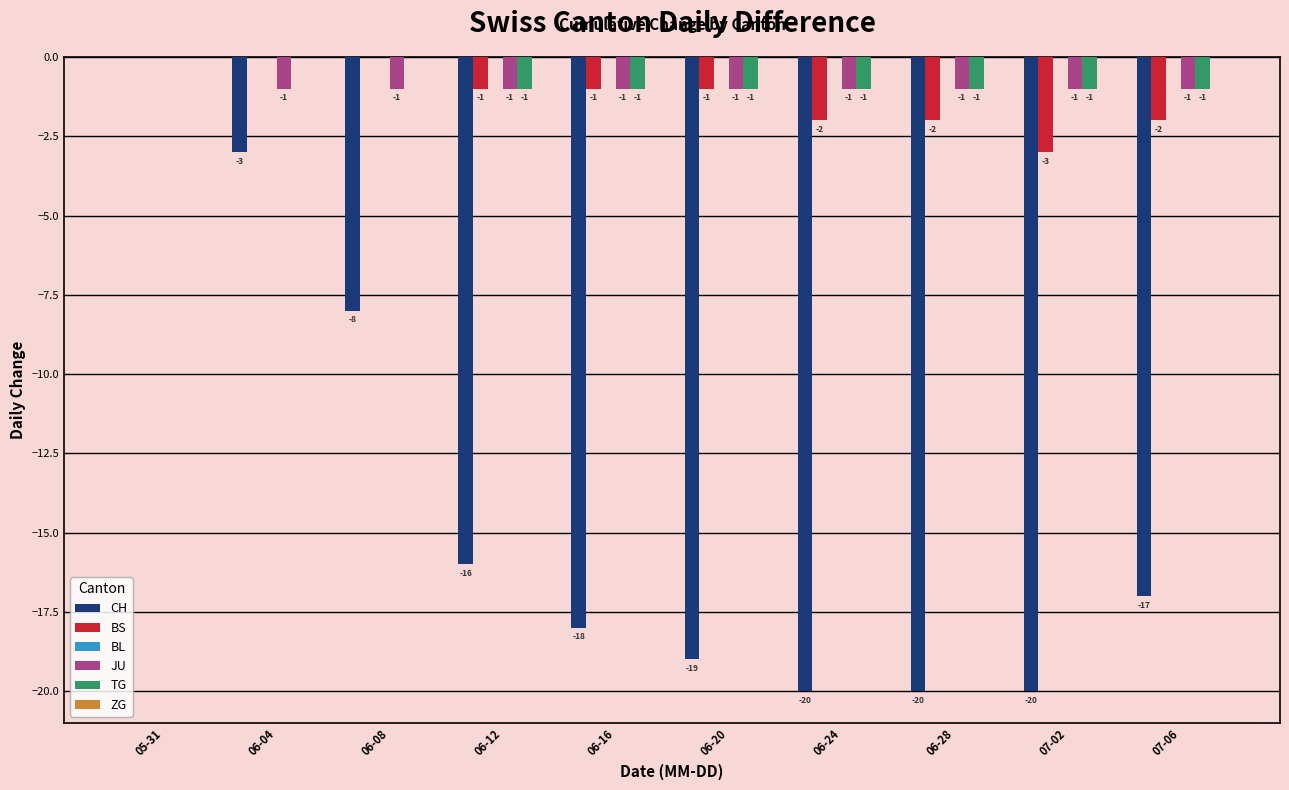

What is the total value across all series at 06-24?

-24